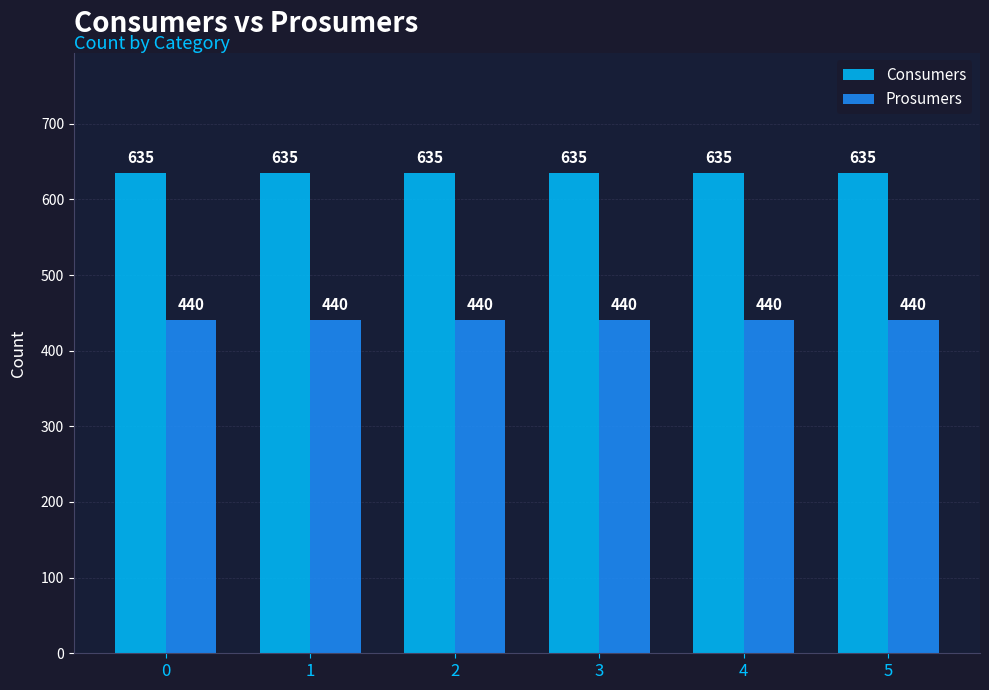

List the series in order of their overall mean, highest first.

Consumers, Prosumers